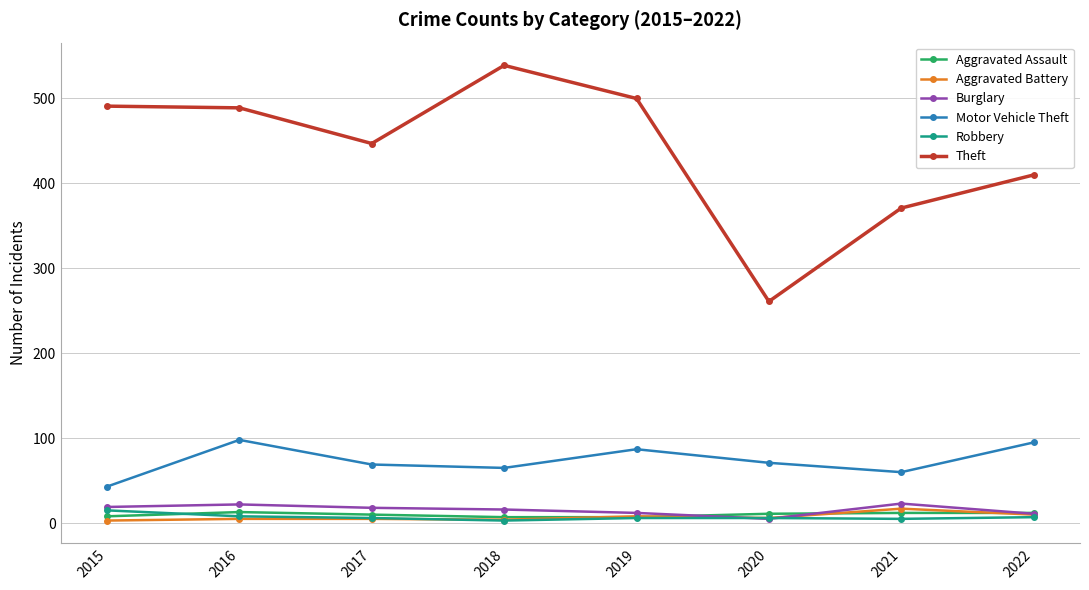

What are all the series names shown in the legend?

Aggravated Assault, Aggravated Battery, Burglary, Motor Vehicle Theft, Robbery, Theft